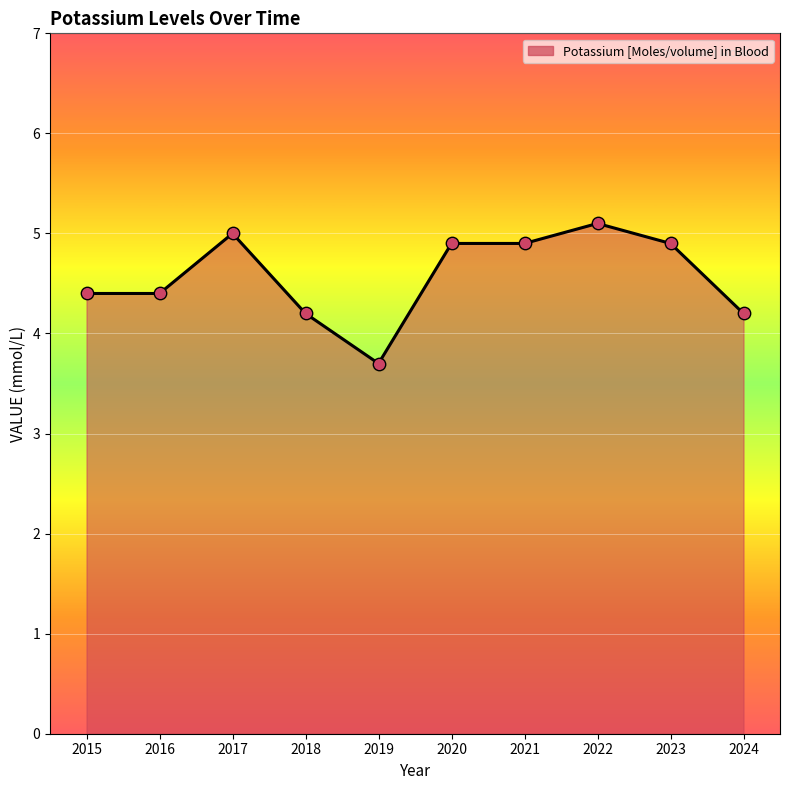

What is the change in value from 2015 to 2017?

+0.6